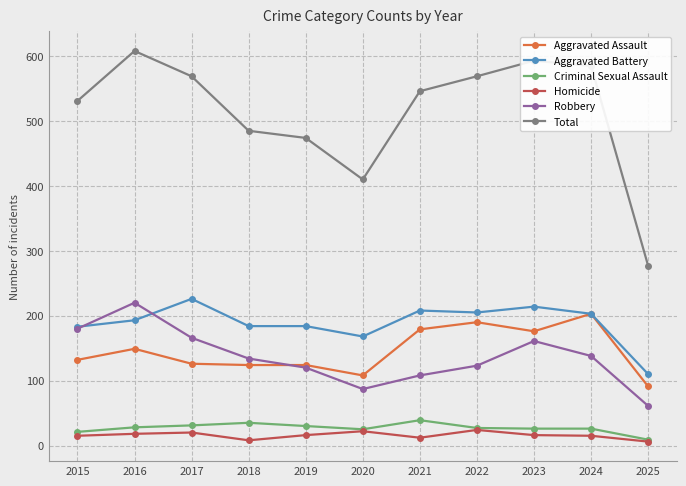

How many data points does each series have?

11